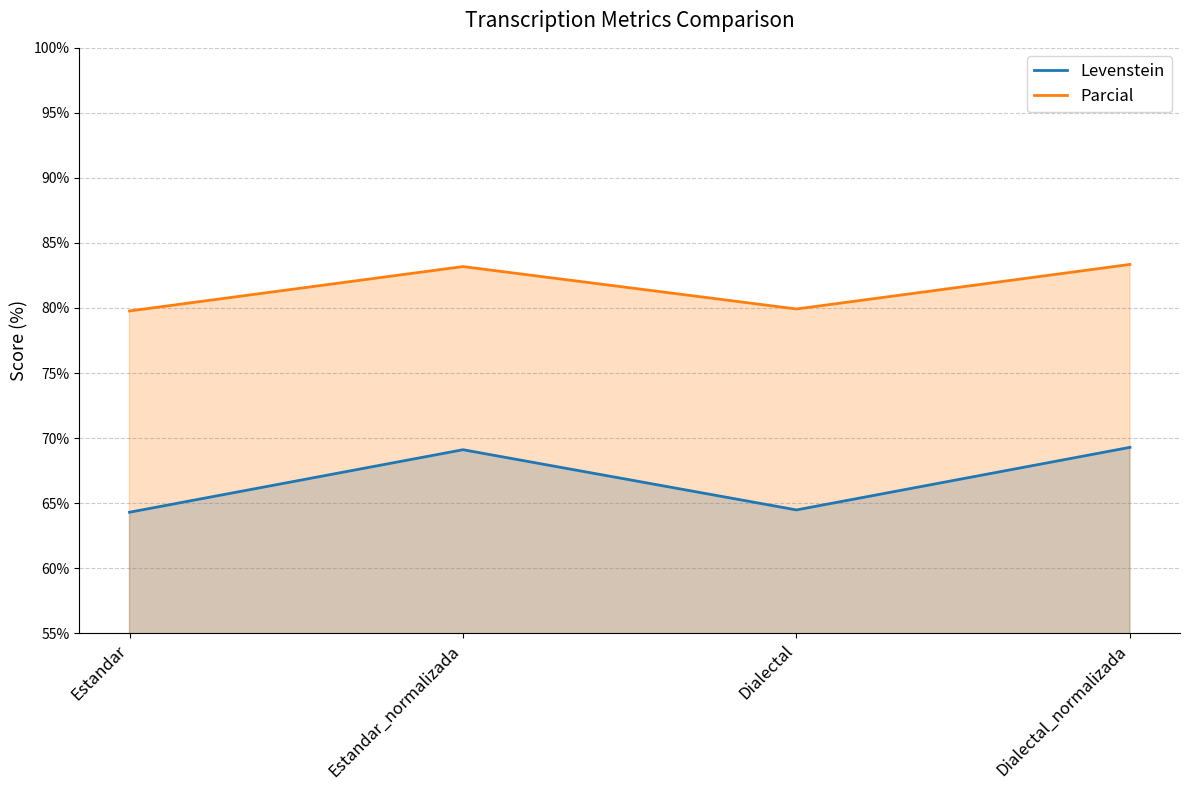

How many lines are shown in the chart?

2